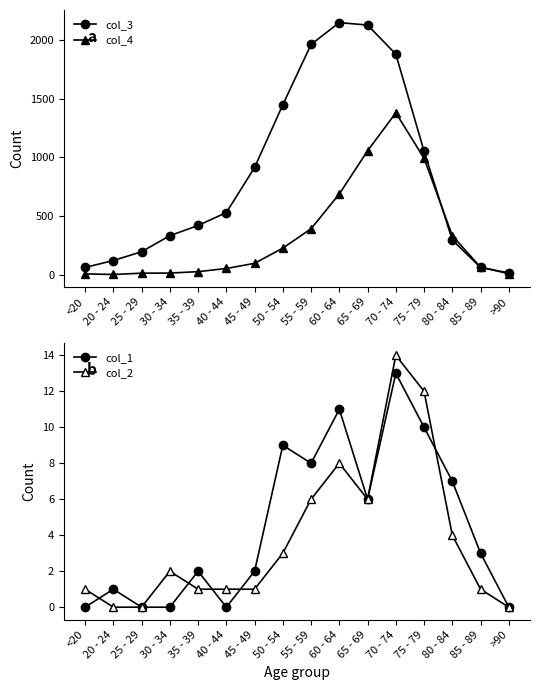

True or false: col_4 and col_1 cross at least once.

False